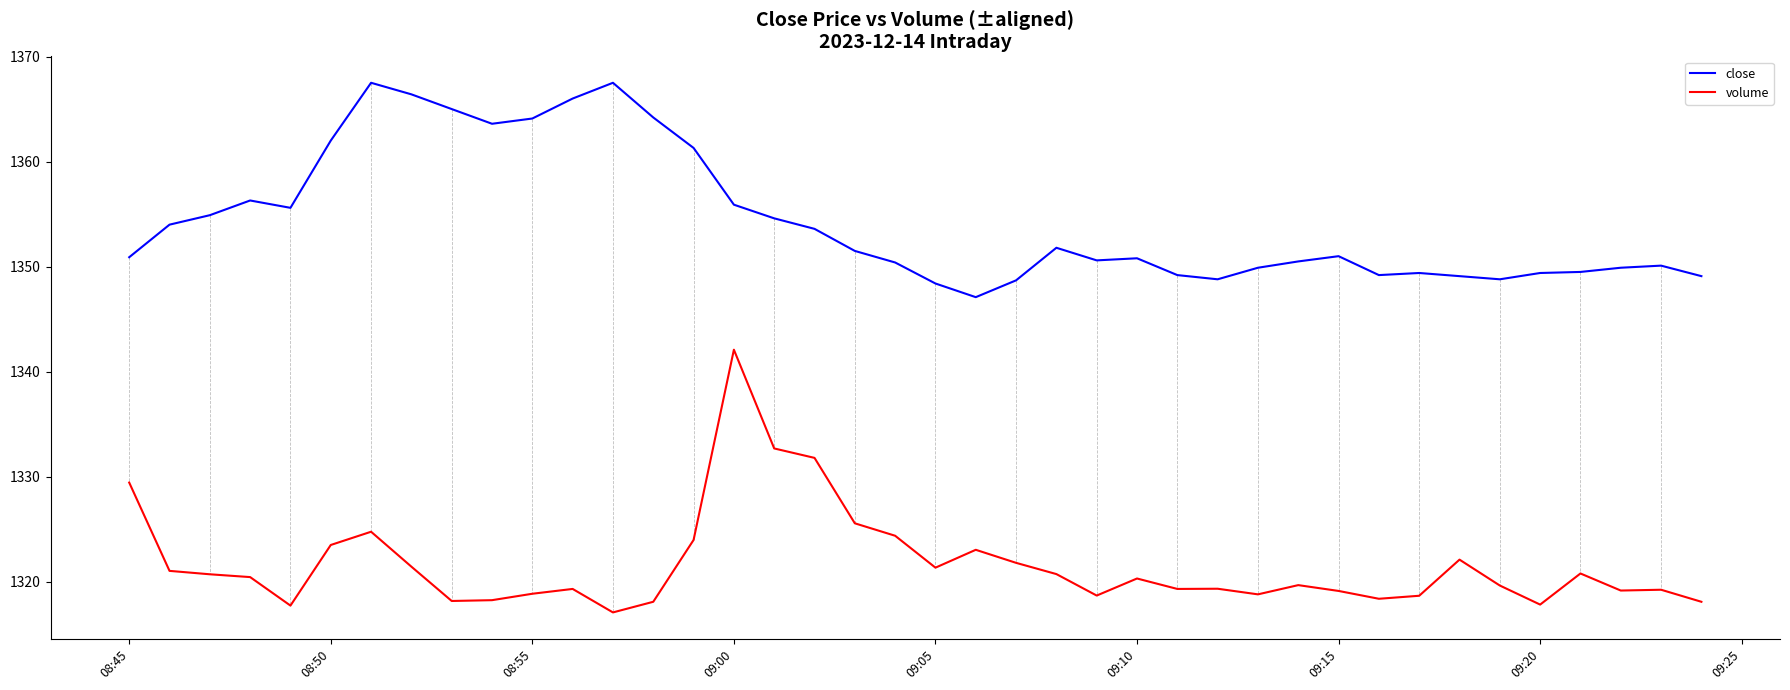

In close, how many points are lower than both neighbors (excluding endpoints)?

7